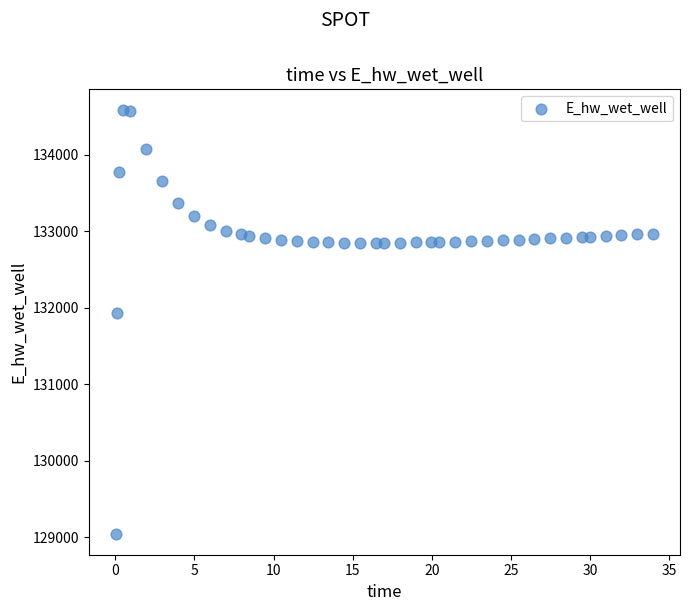

What is the range of X values (max minus min)?

33.9